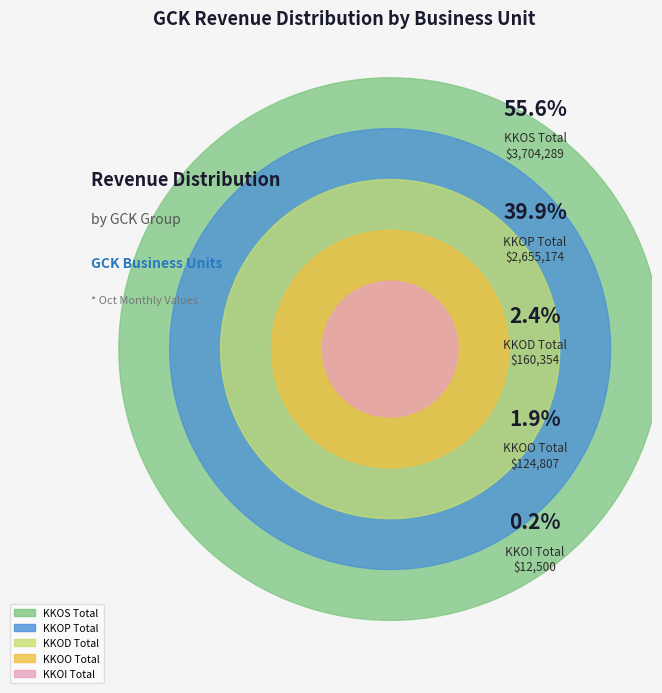

What is the change in value from KKOP Total to KKOS Total?

+1049114.7